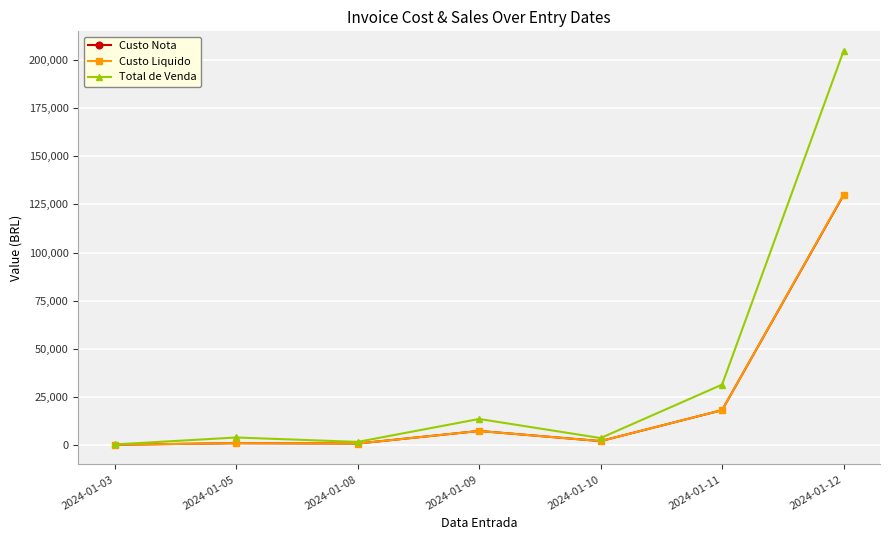

How many data points in Custo Nota are above 2206?

4